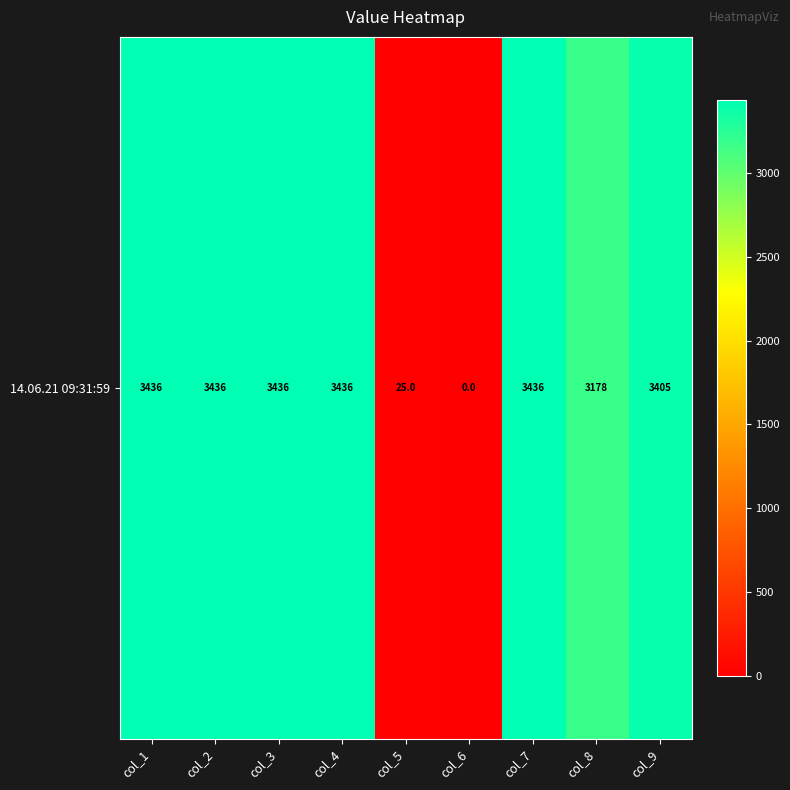

What is the sum of the values at col_5 and col_6?

25.0